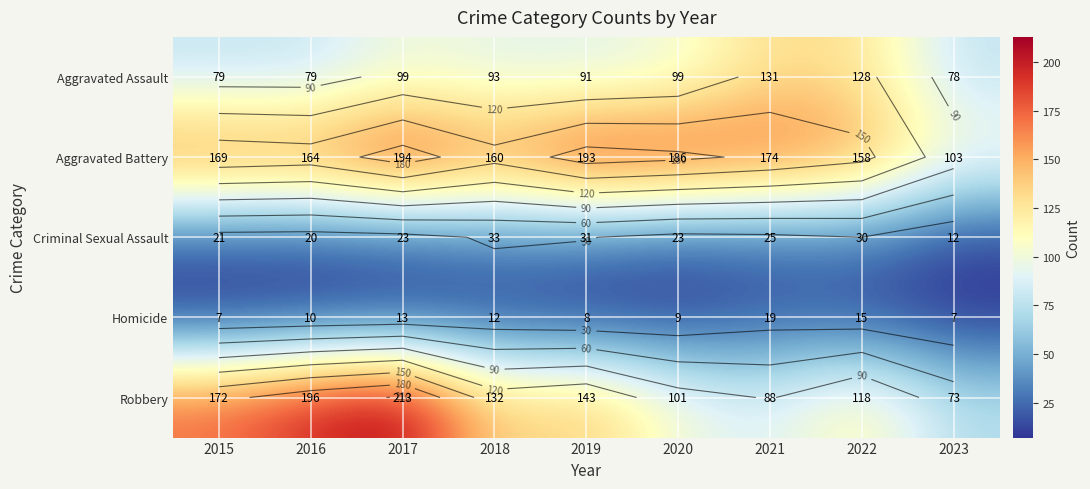

How many data points does each series have?

9